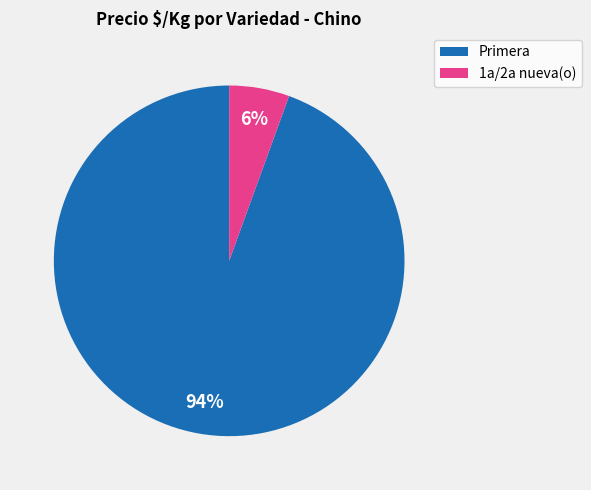

How many slices are in this pie chart?

2